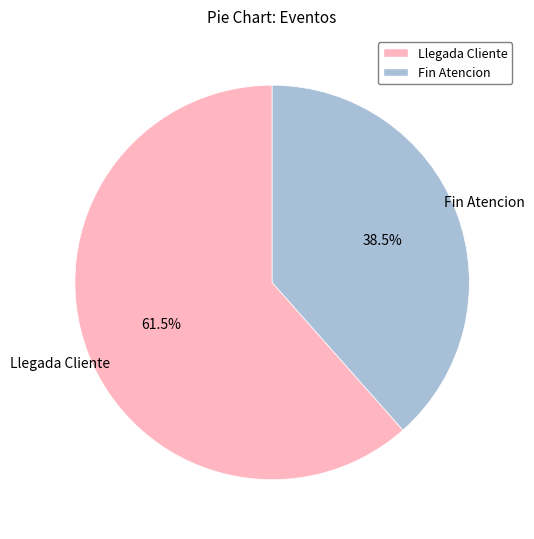

Count the number of slices in the pie.

2